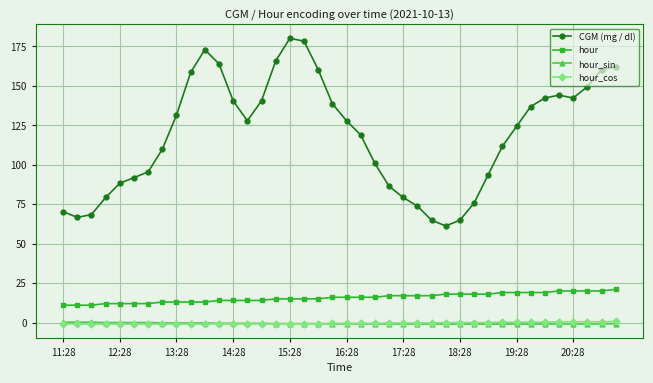

What is the minimum value for hour?

11.0